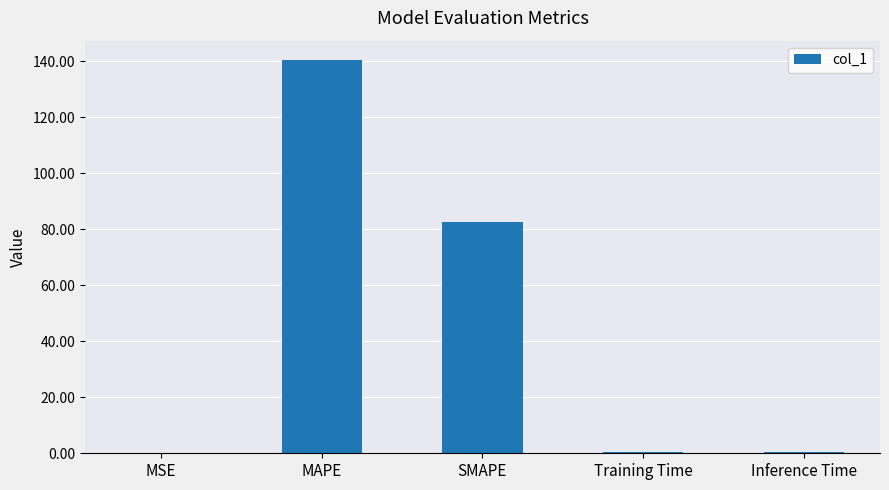

What is the sum of the values at Training Time and MAPE?

140.7